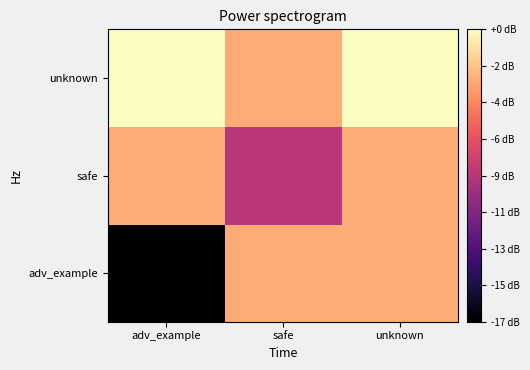

At how many categories does at least one series exceed 24?

3